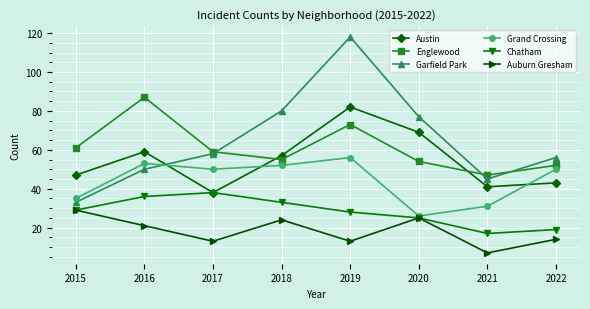

Reading left to right, list all the values displayed in this chart.

Austin: 47	59	38	57	82	69	41	43
Englewood: 61	87	59	55	73	54	47	52
Garfield Park: 33	50	58	80	118	77	45	56
Grand Crossing: 35	53	50	52	56	26	31	50
Chatham: 29	36	38	33	28	25	17	19
Auburn Gresham: 29	21	13	24	13	25	7	14